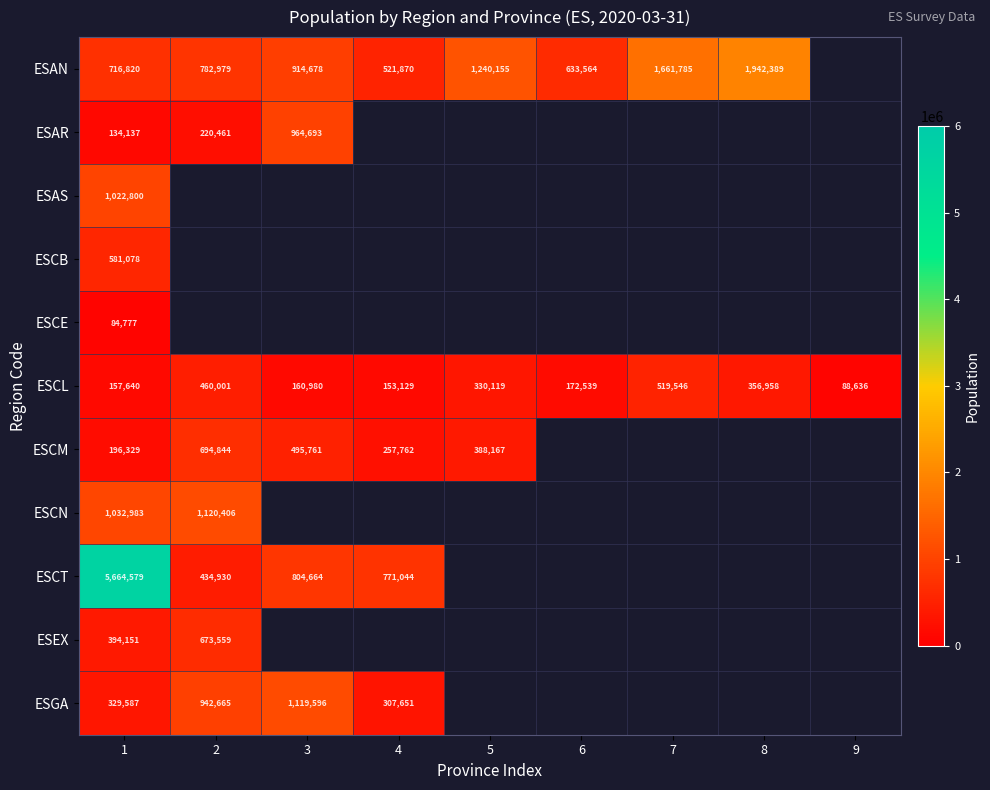

What is the sum of the ESAN values at 4 and 5?

1762025